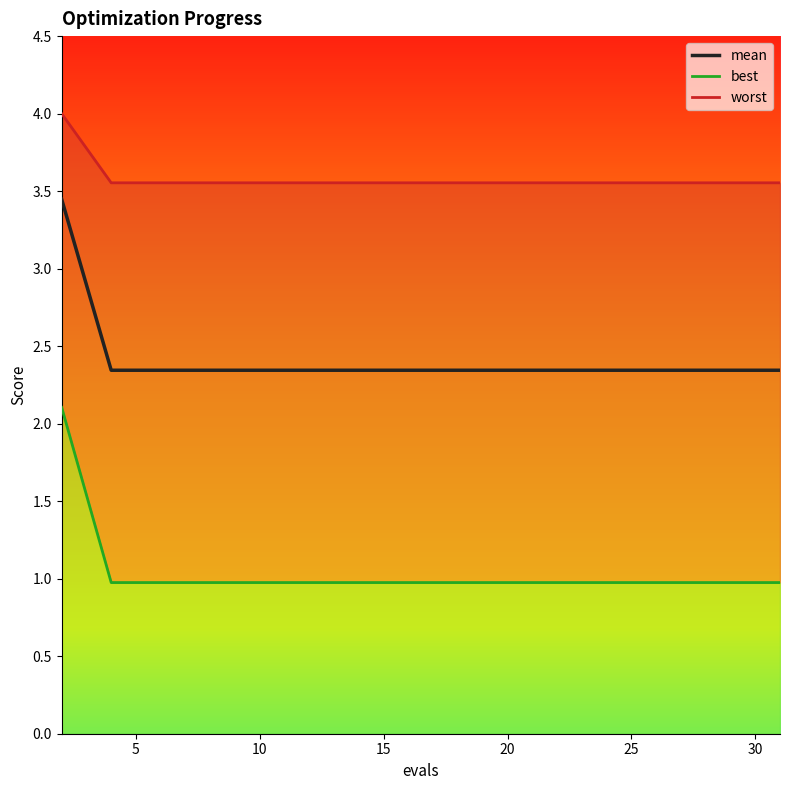

Where is mean nearest to the value 2?

5